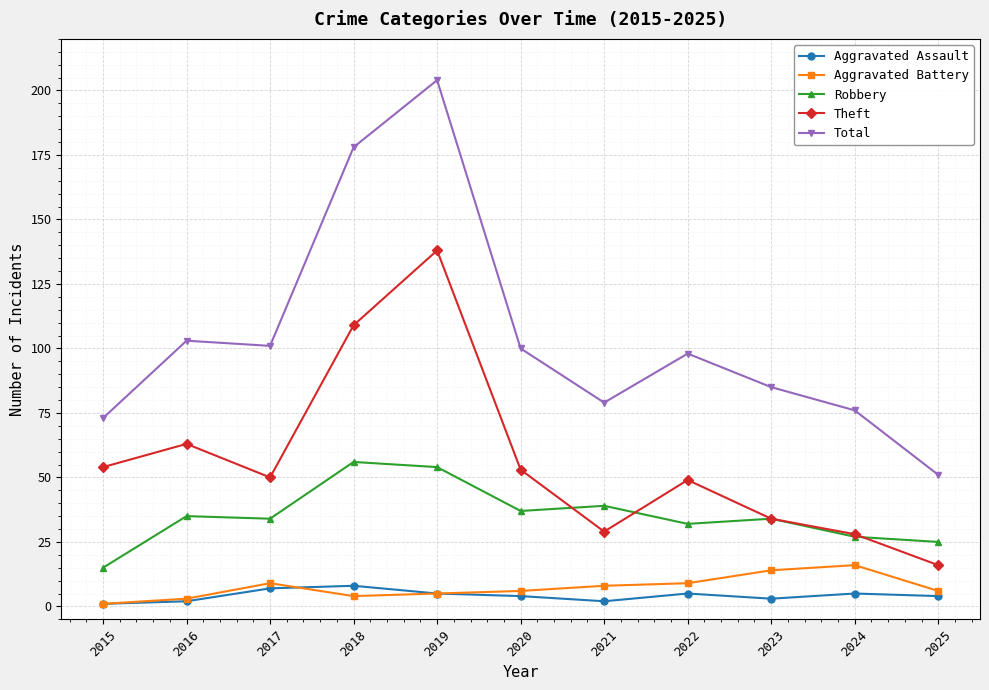

Reading left to right, extract all data points from this chart.

Aggravated Assault: 1	2	7	8	5	4	2	5	3	5	4
Aggravated Battery: 1	3	9	4	5	6	8	9	14	16	6
Robbery: 15	35	34	56	54	37	39	32	34	27	25
Theft: 54	63	50	109	138	53	29	49	34	28	16
Total: 73	103	101	178	204	100	79	98	85	76	51